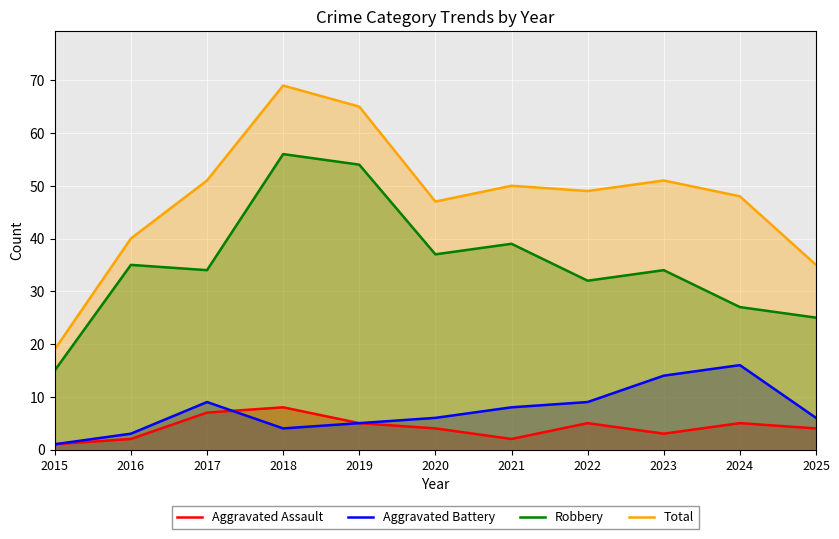

What is the value of the Robbery point at the 6th from the left?

37